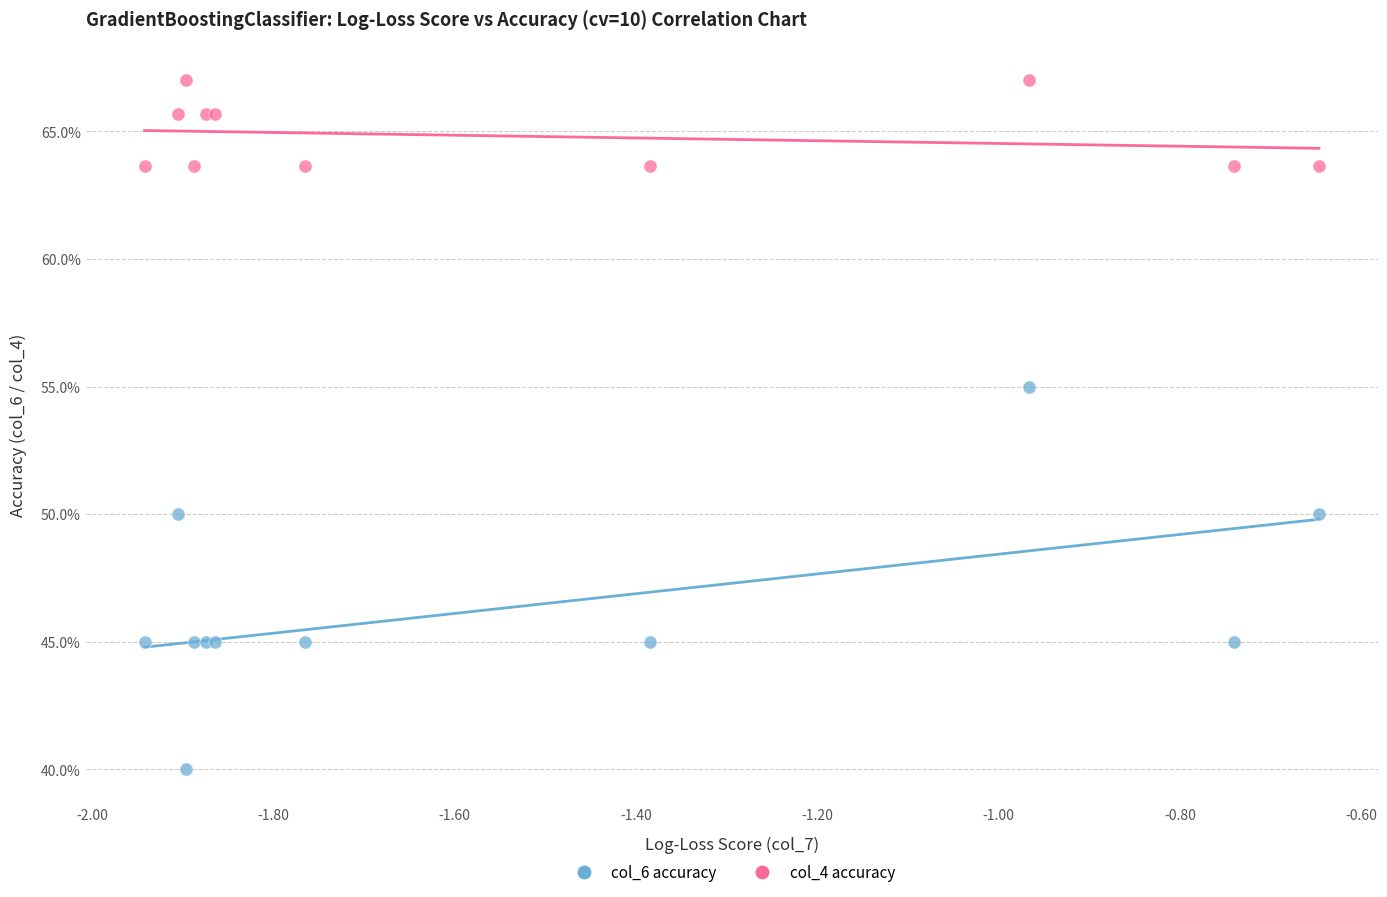

What are all the series names shown in the legend?

col_6 accuracy, col_4 accuracy